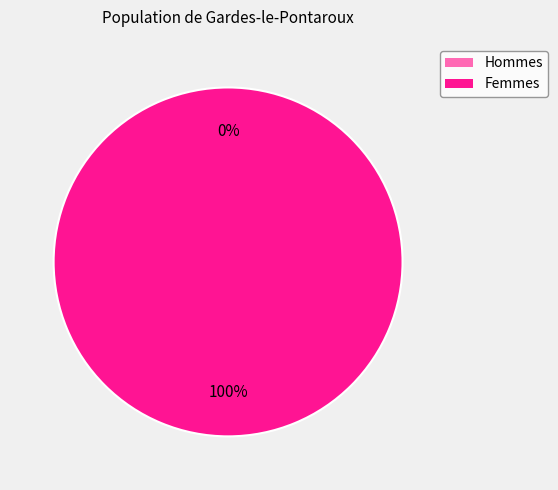

Count the number of slices in the pie.

2